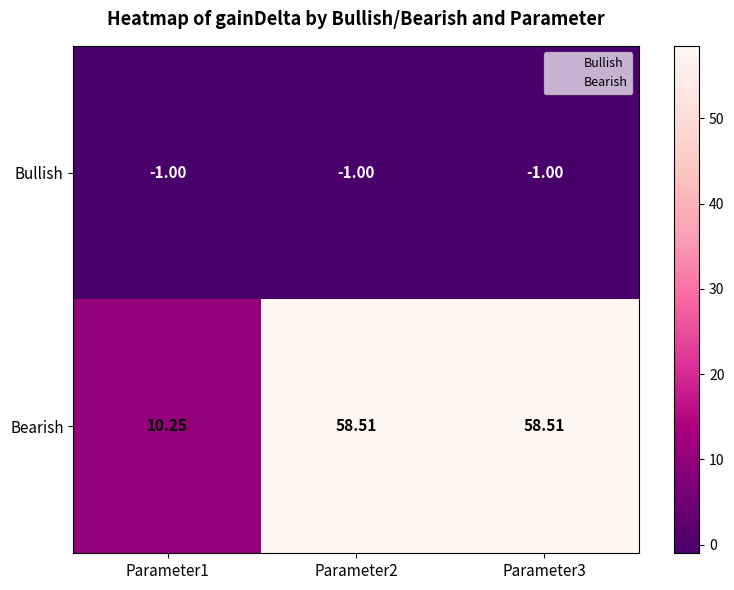

Count the number of data series in this chart.

2